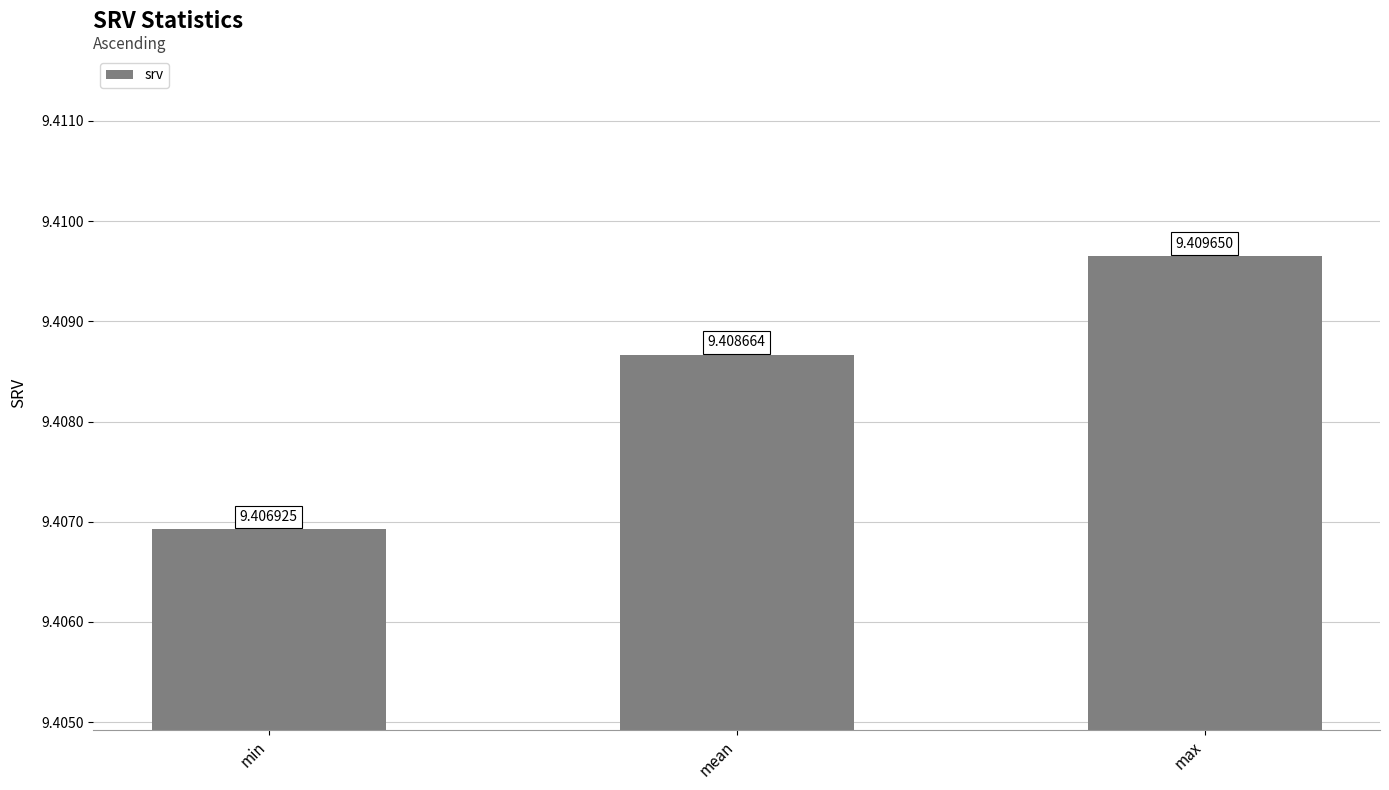

Does the chart contain any negative values?

No